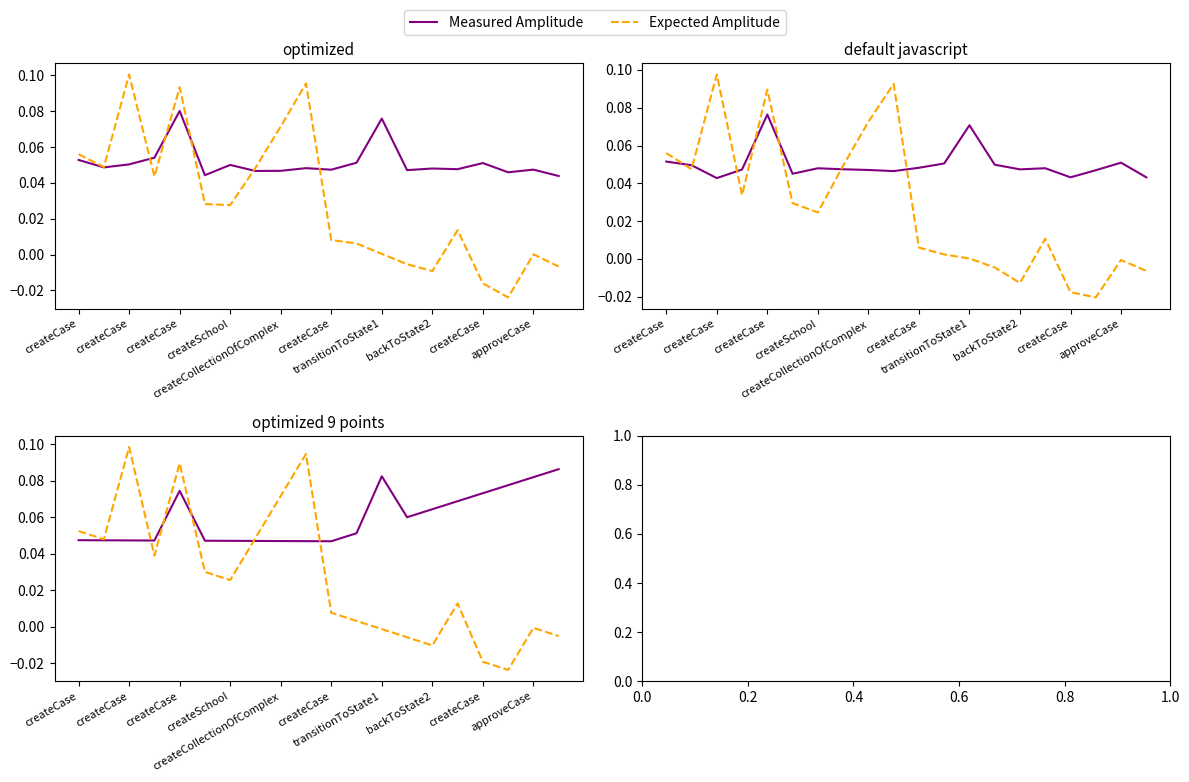

Which series ends up on top after the final intersection of Expected Amplitude and Measured Amplitude?

Measured Amplitude